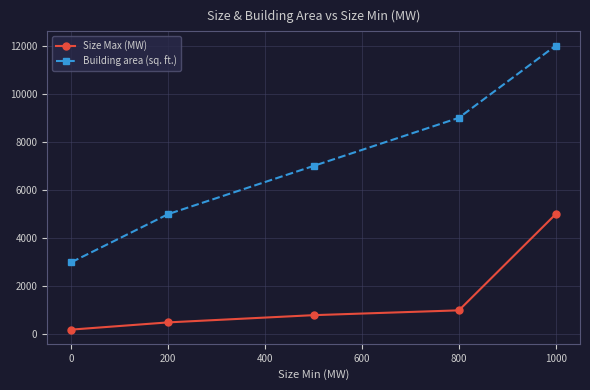

What is the value of the Building area (sq. ft.) point at the 5th from the left?

12000